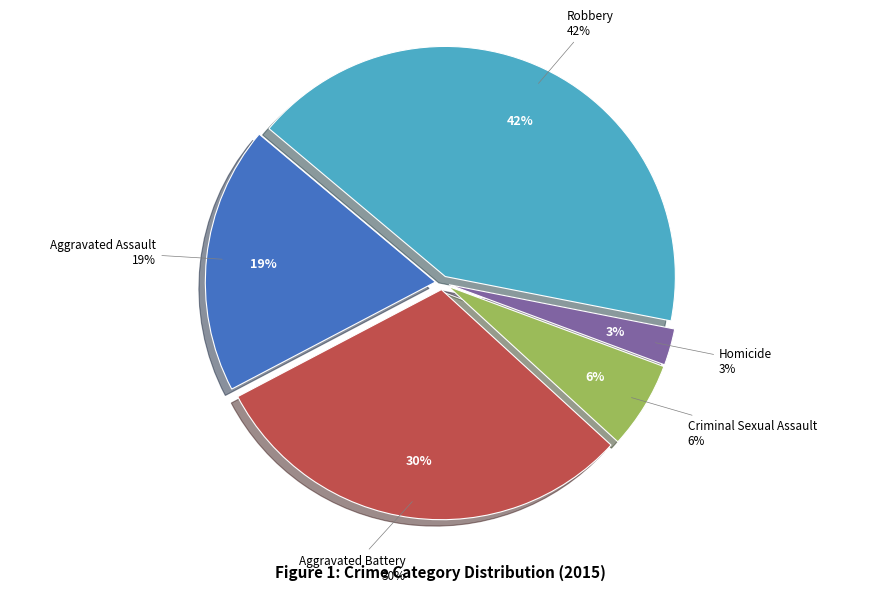

Does Criminal Sexual Assault represent more than half of the total?

No